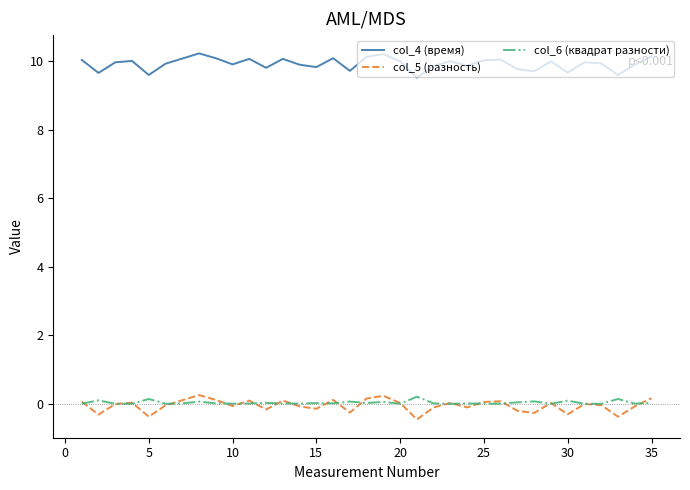

True or false: col_4 (время) and col_5 (разность) cross at least once.

False